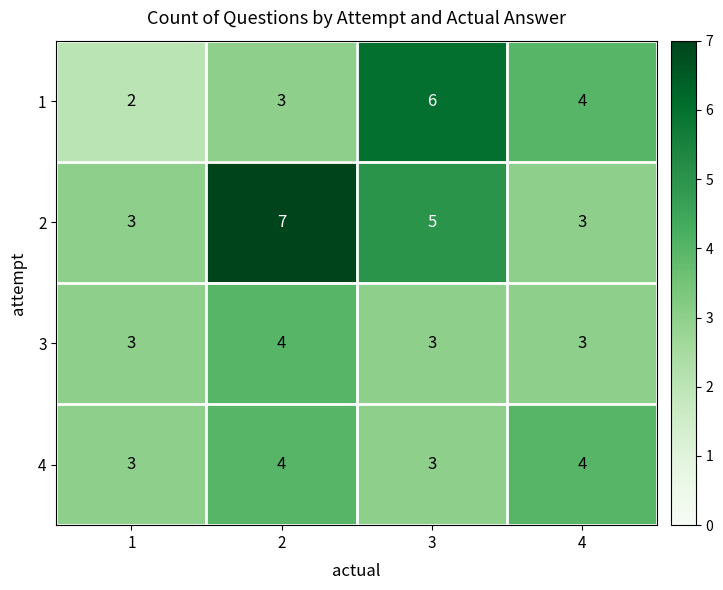

What is the sum of the 4 values at 3 and 4?

7